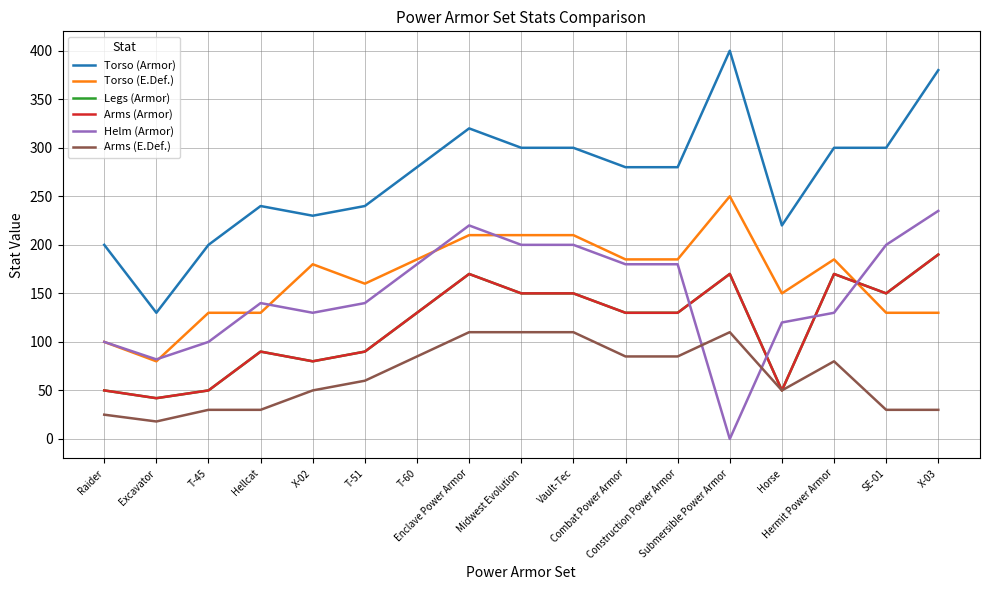

In Legs (Armor), how many points are higher than both neighbors (excluding endpoints)?

4